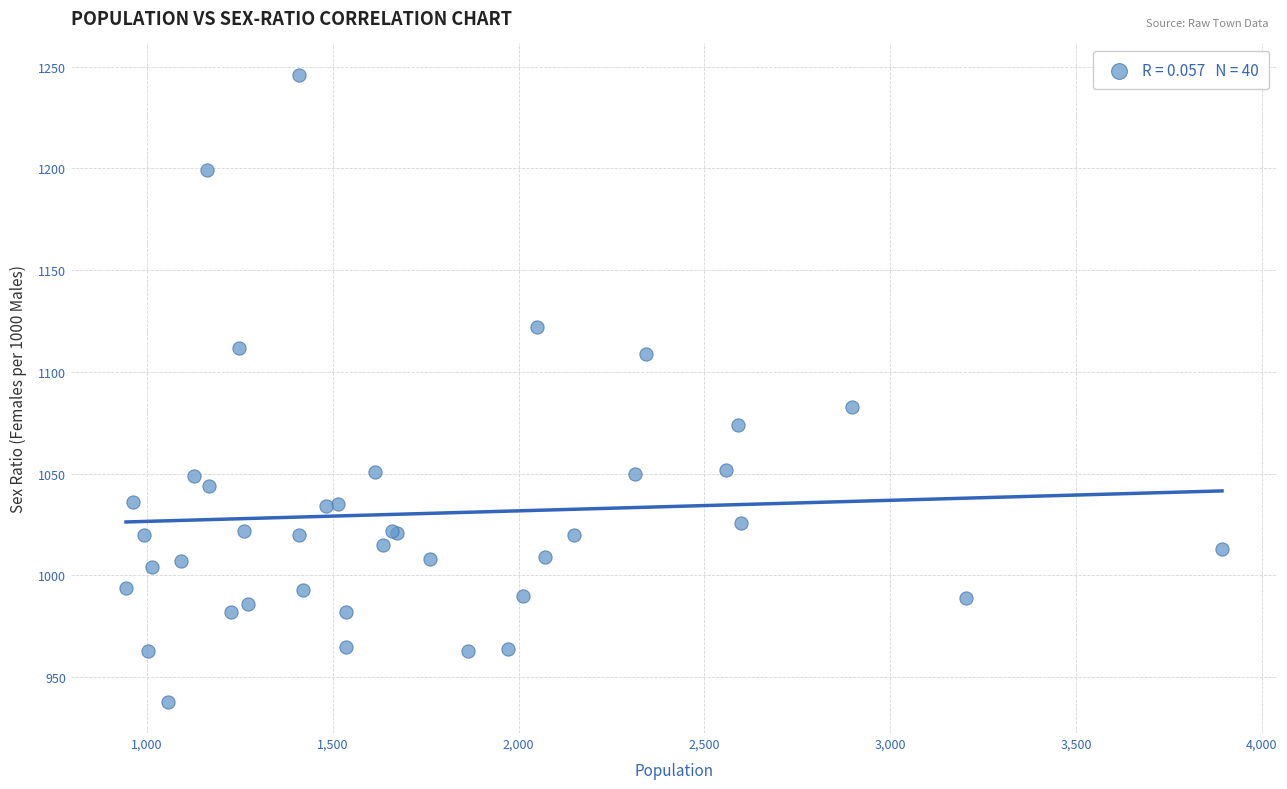

What Y value in the scatter plot is closest to 1092?

1083